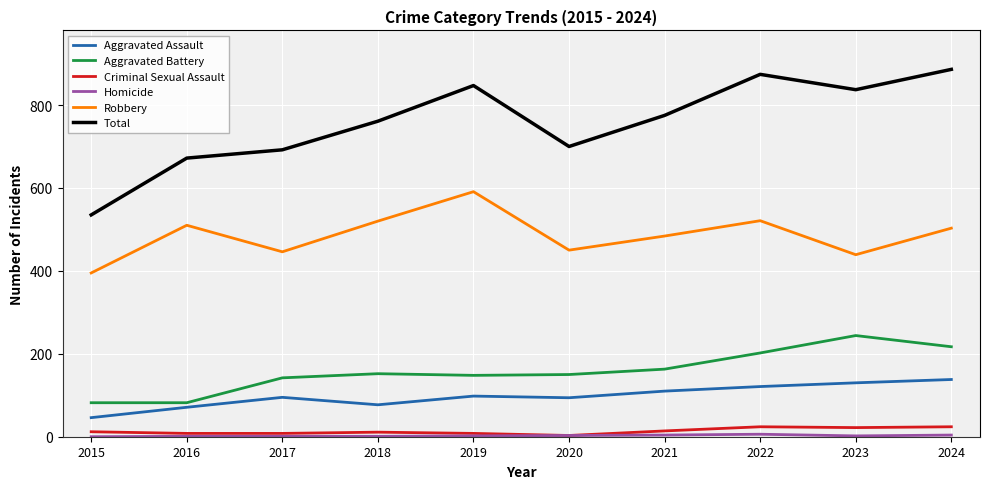

The value of Total at 2015 is 742. True or false?

False